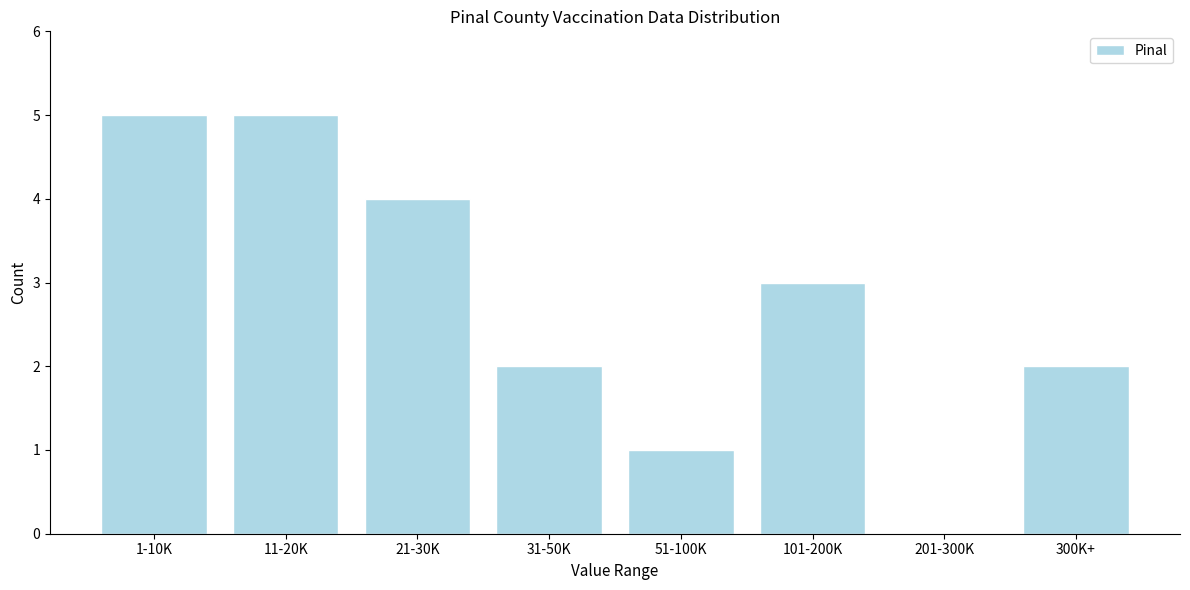

Reading left to right, transcribe all the data shown in this chart.

1-10K=5	11-20K=5	21-30K=4	31-50K=2	51-100K=1	101-200K=3	201-300K=0	300K+=2